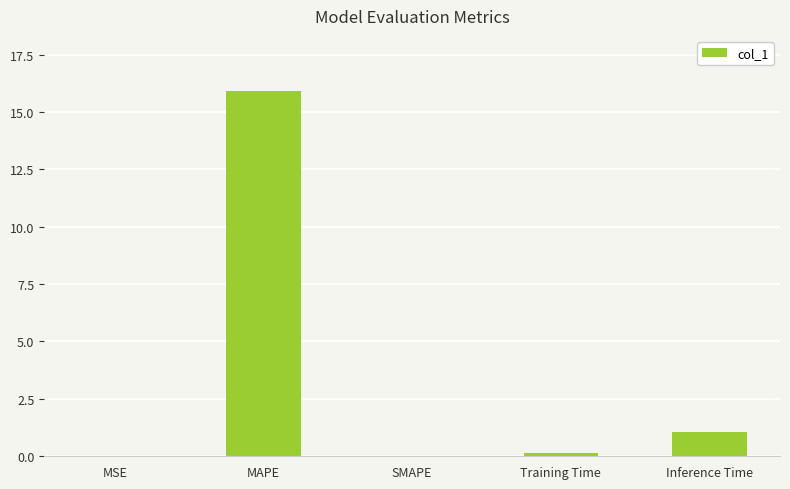

At which category does the chart reach its peak across all series?

MAPE